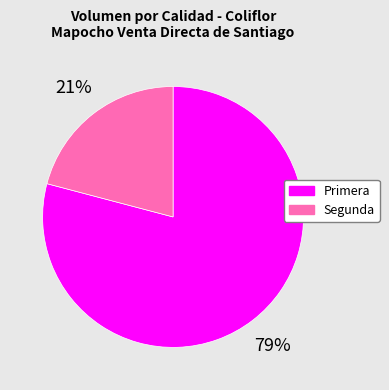

Rank the categories by value from highest to lowest.

Primera, Segunda